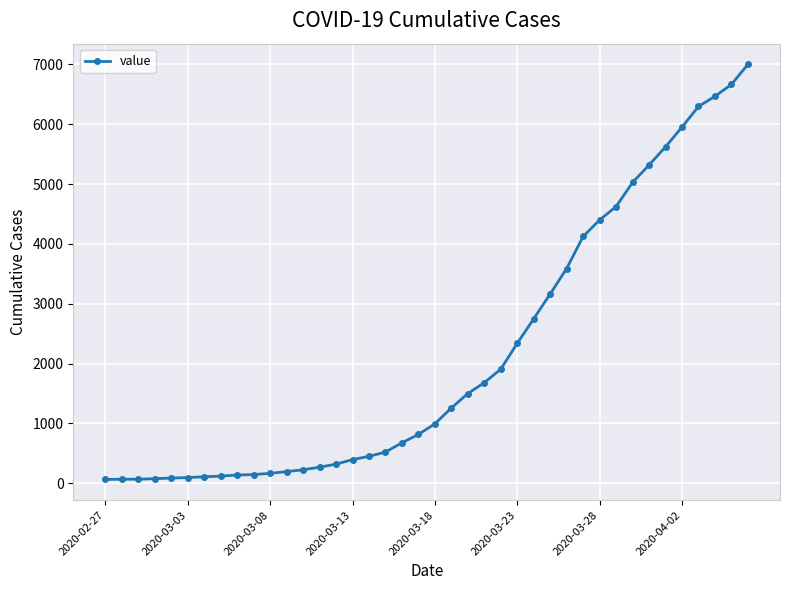

What is the difference between the maximum and minimum values?

6936